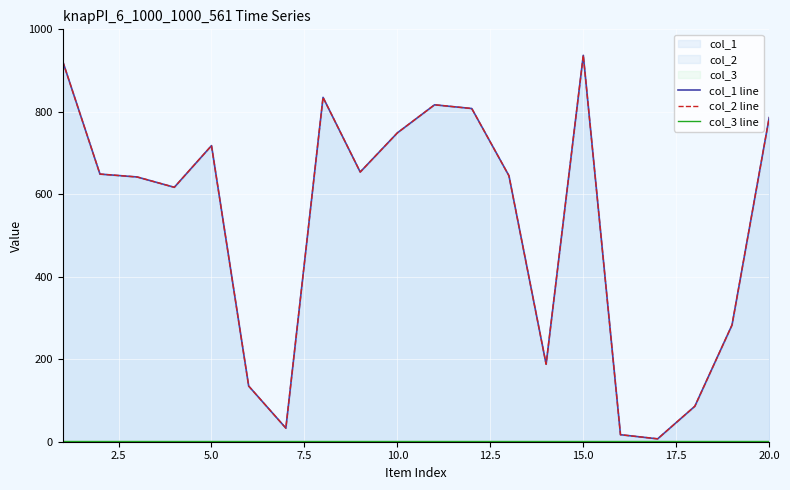

How many data points does each series have?

20